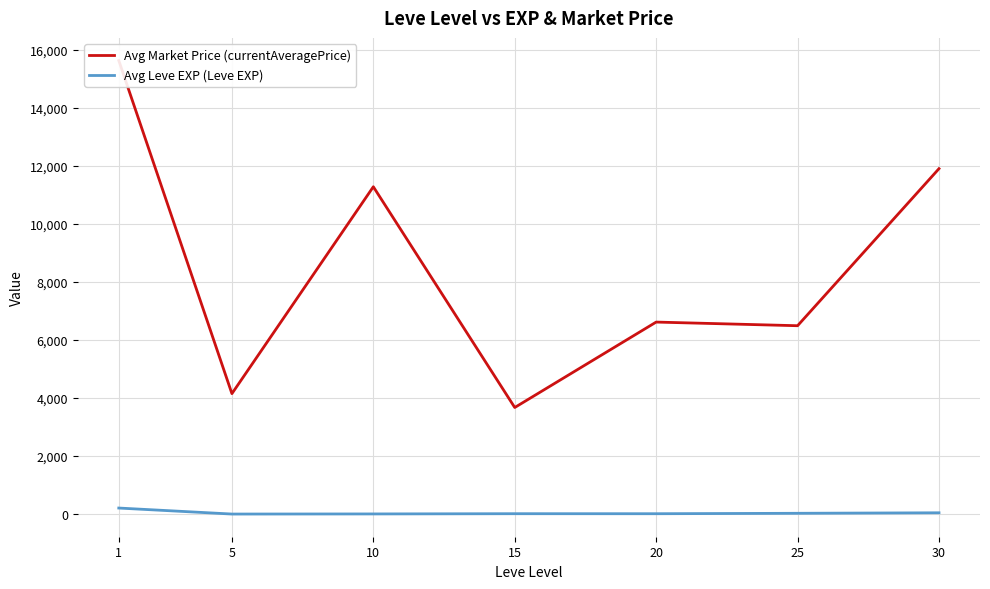

What is the value of the Avg Leve EXP (Leve EXP) point at the 4th from the left?

15.7